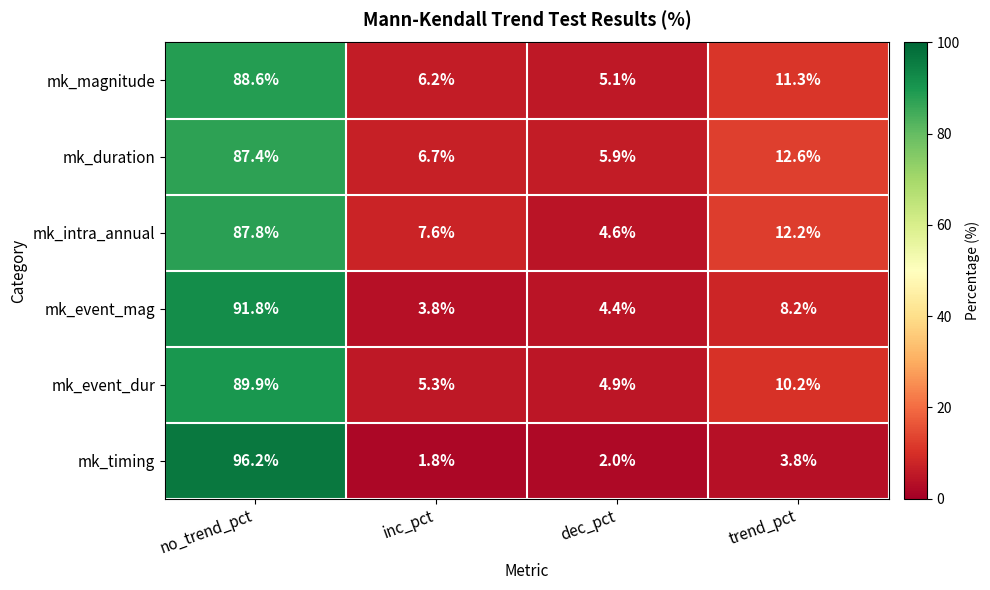

What is the total value across all series at inc_pct?

31.4